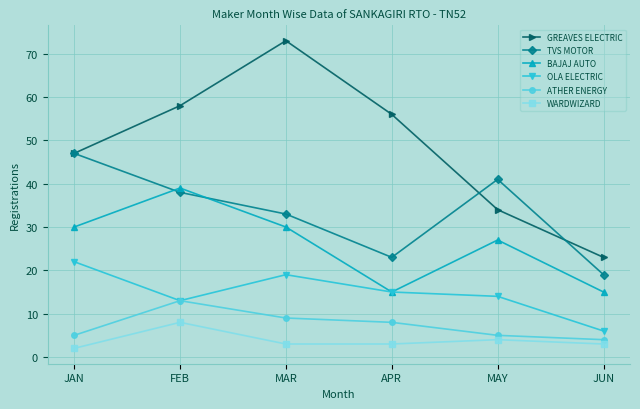

Rank the series by their maximum value, from lowest to highest.

WARDWIZARD, ATHER ENERGY, OLA ELECTRIC, BAJAJ AUTO, TVS MOTOR, GREAVES ELECTRIC